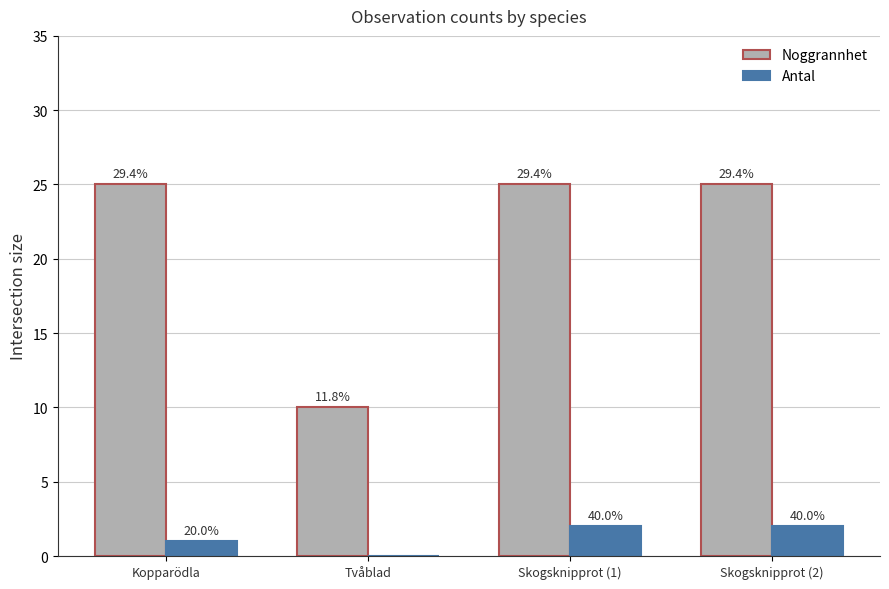

What are all the series names shown in the legend?

Noggrannhet, Antal